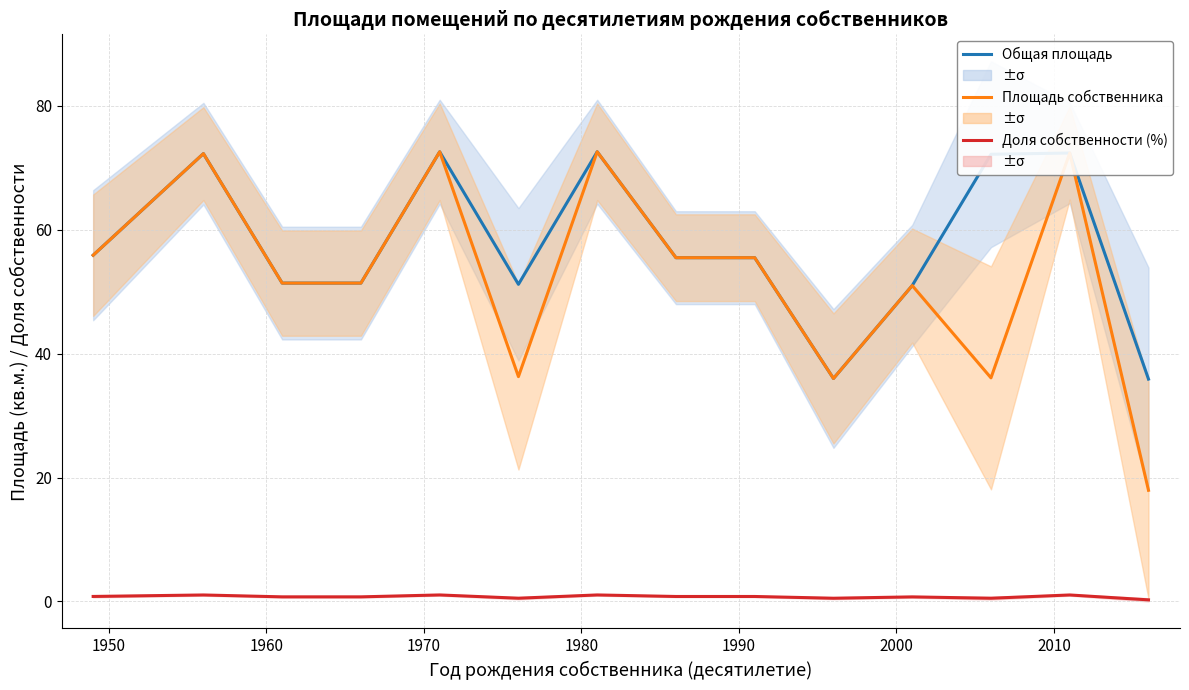

Does the chart display data point markers on the line(s)?

No